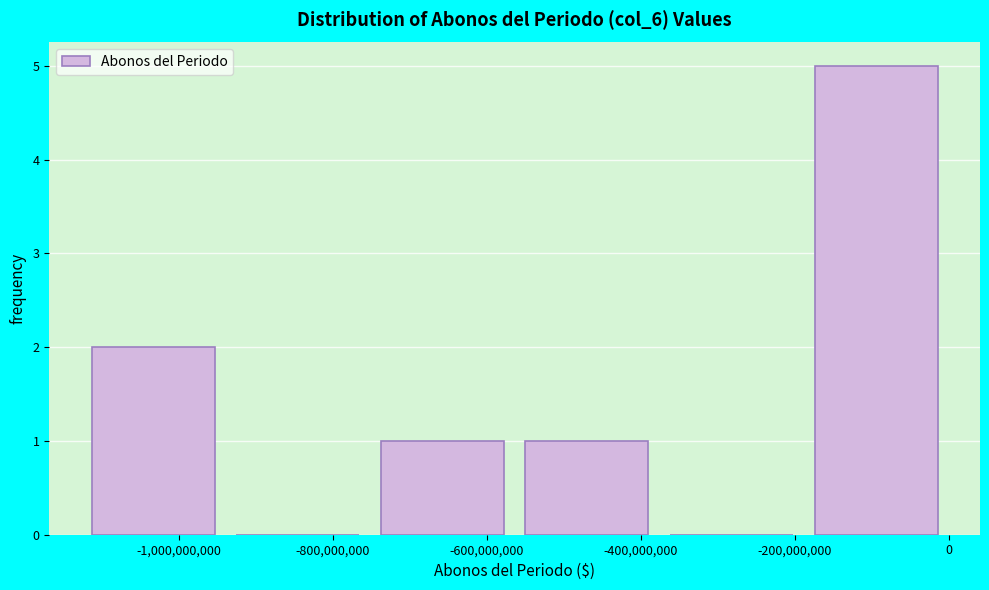

Which range on the x-axis has the tallest bar?

-180000000 to 0